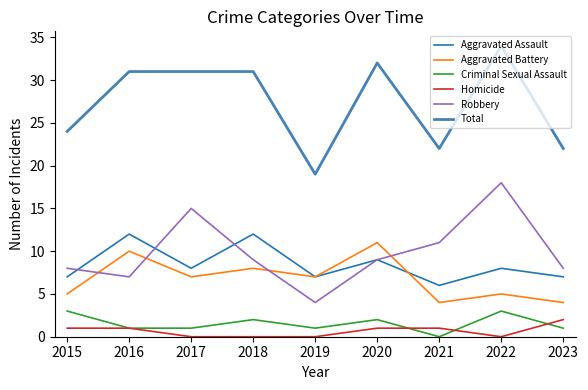

The Total series shows 31 at 2015. True or false?

False